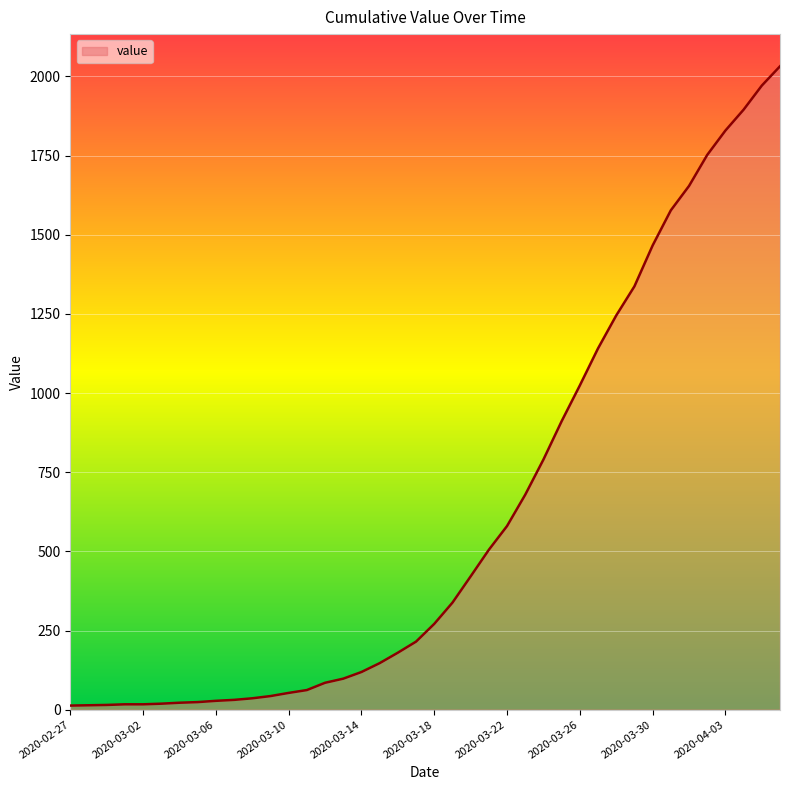

Does the chart display data point markers on the line(s)?

No